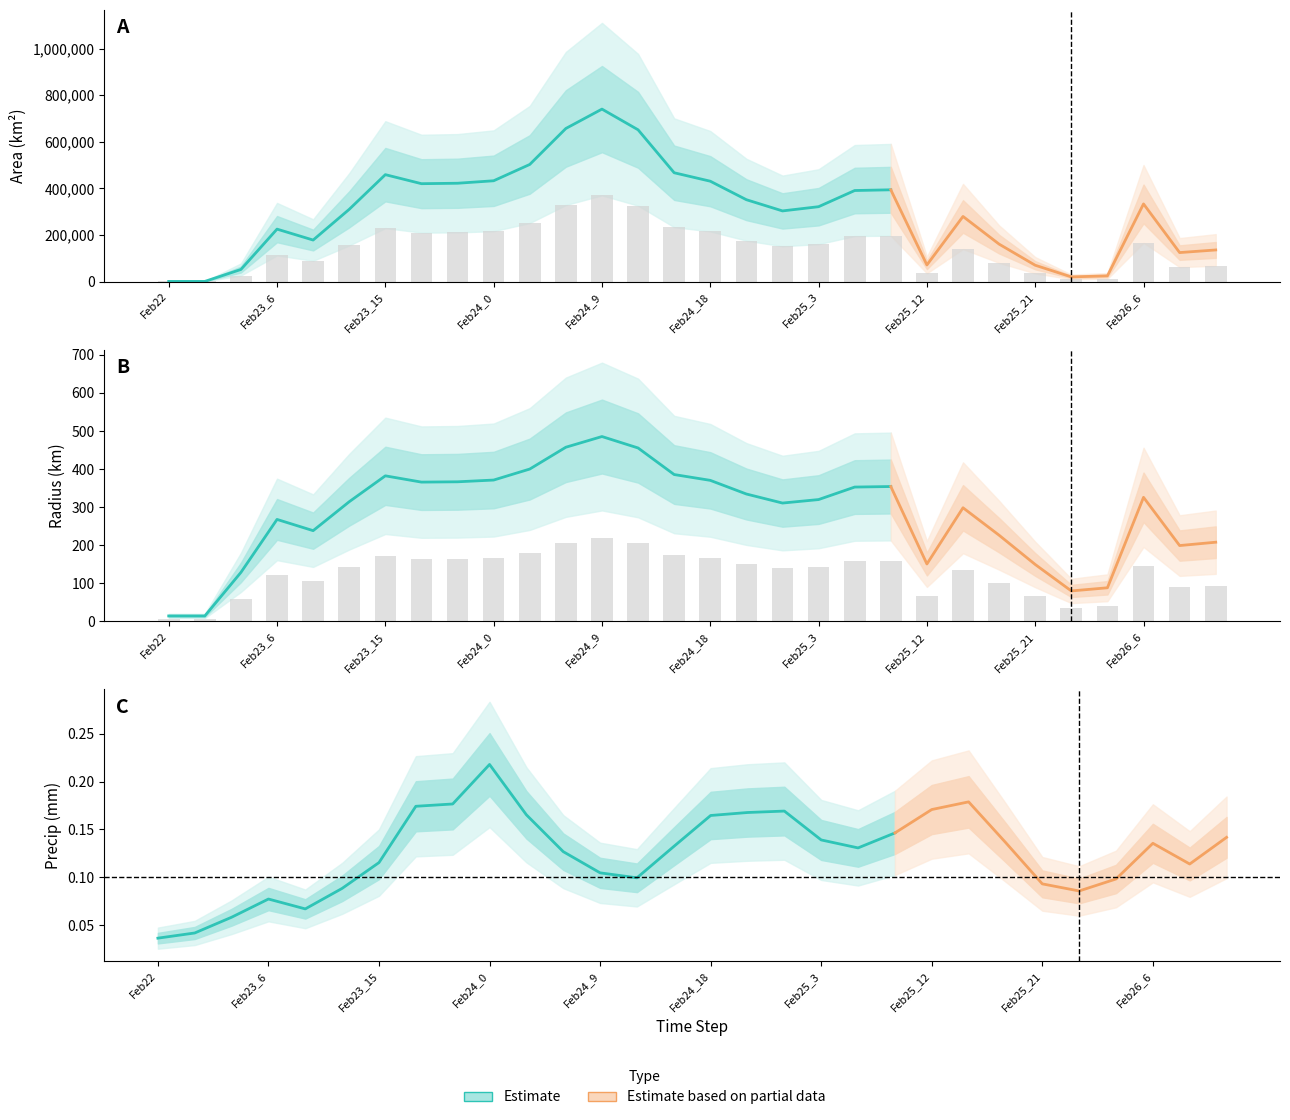

True or false: radius has a value of 164.5 at 7.

True